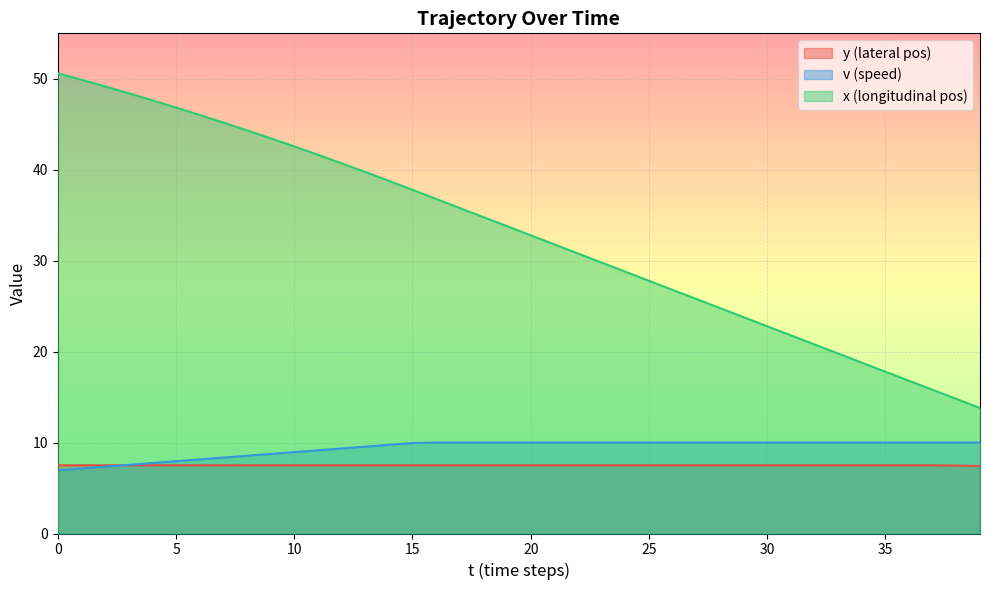

How many values in the v series are below 10?

16